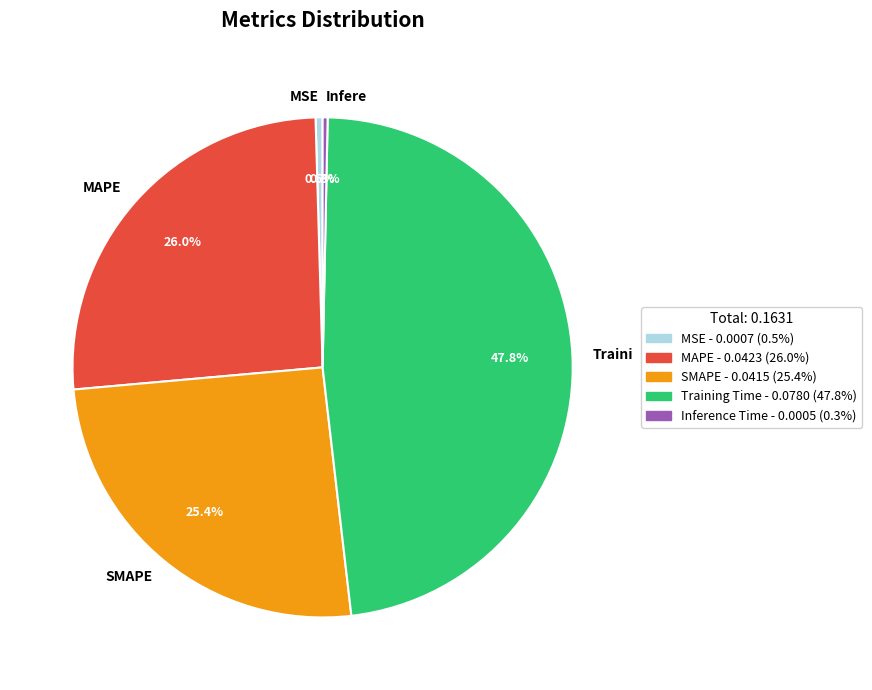

What is the largest slice in the pie chart?

Traini